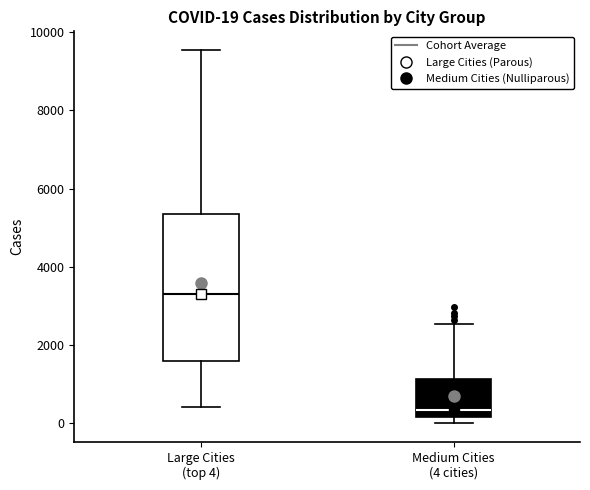

Which box is the tallest, from its lower edge to its upper edge?

Large Cities (top 4)